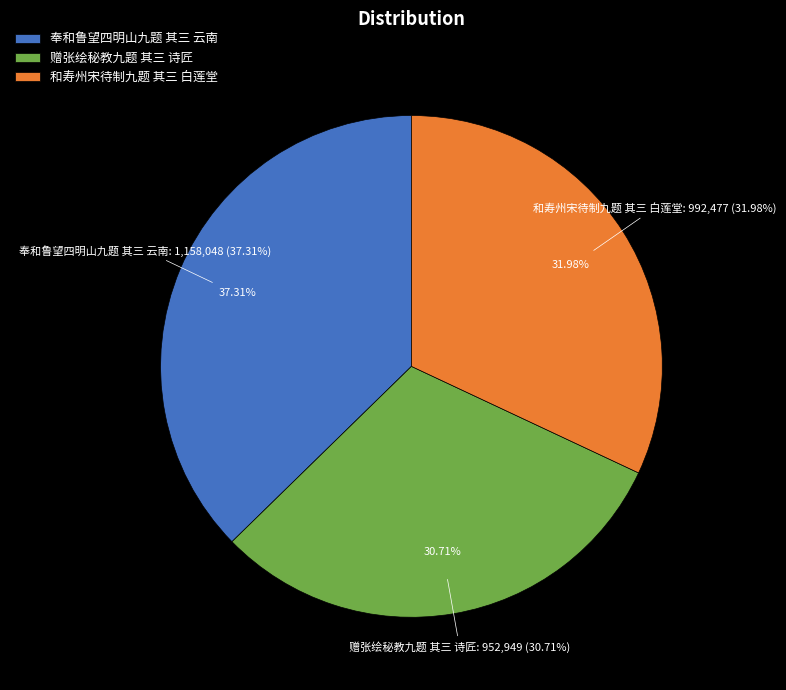

Rank the categories by value from highest to lowest.

奉和鲁望四明山九题 其三 云南, 和寿州宋待制九题 其三 白莲堂, 赠张绘秘教九题 其三 诗匠